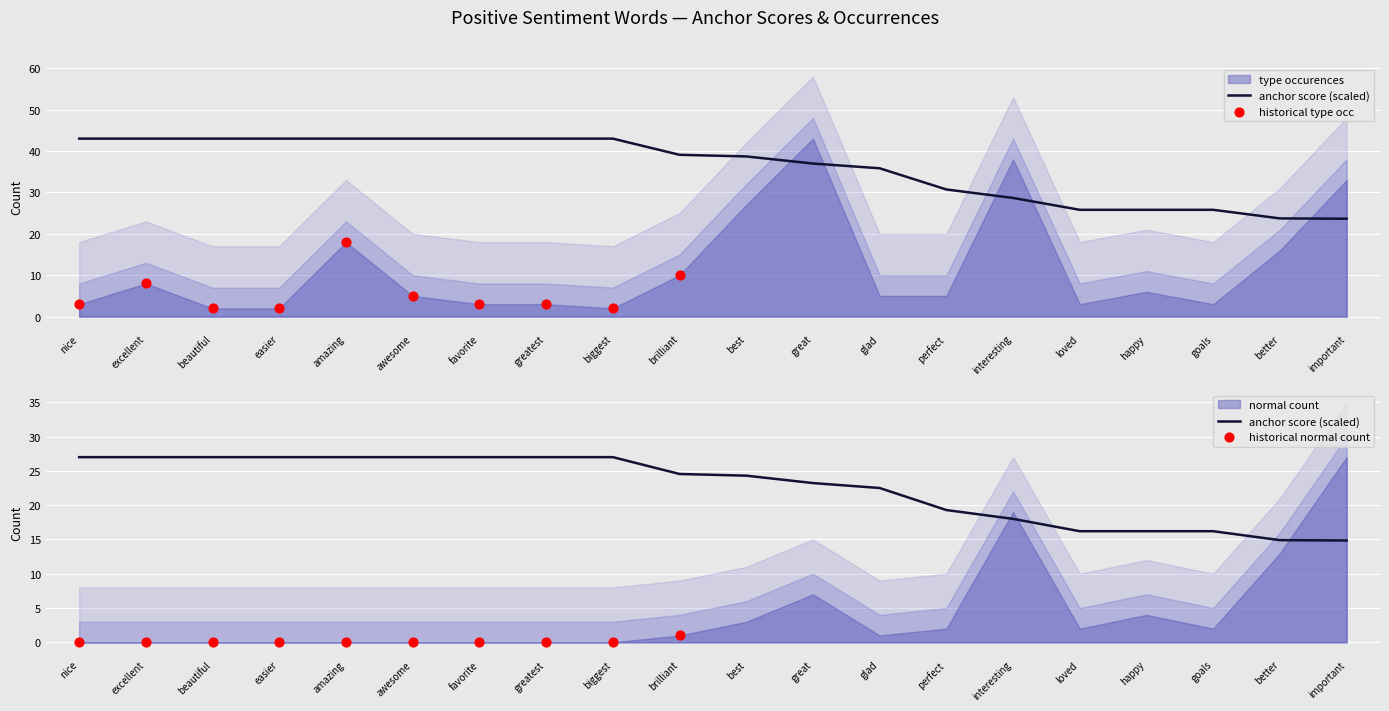

Which series has the widest spread of Y values?

type occurences